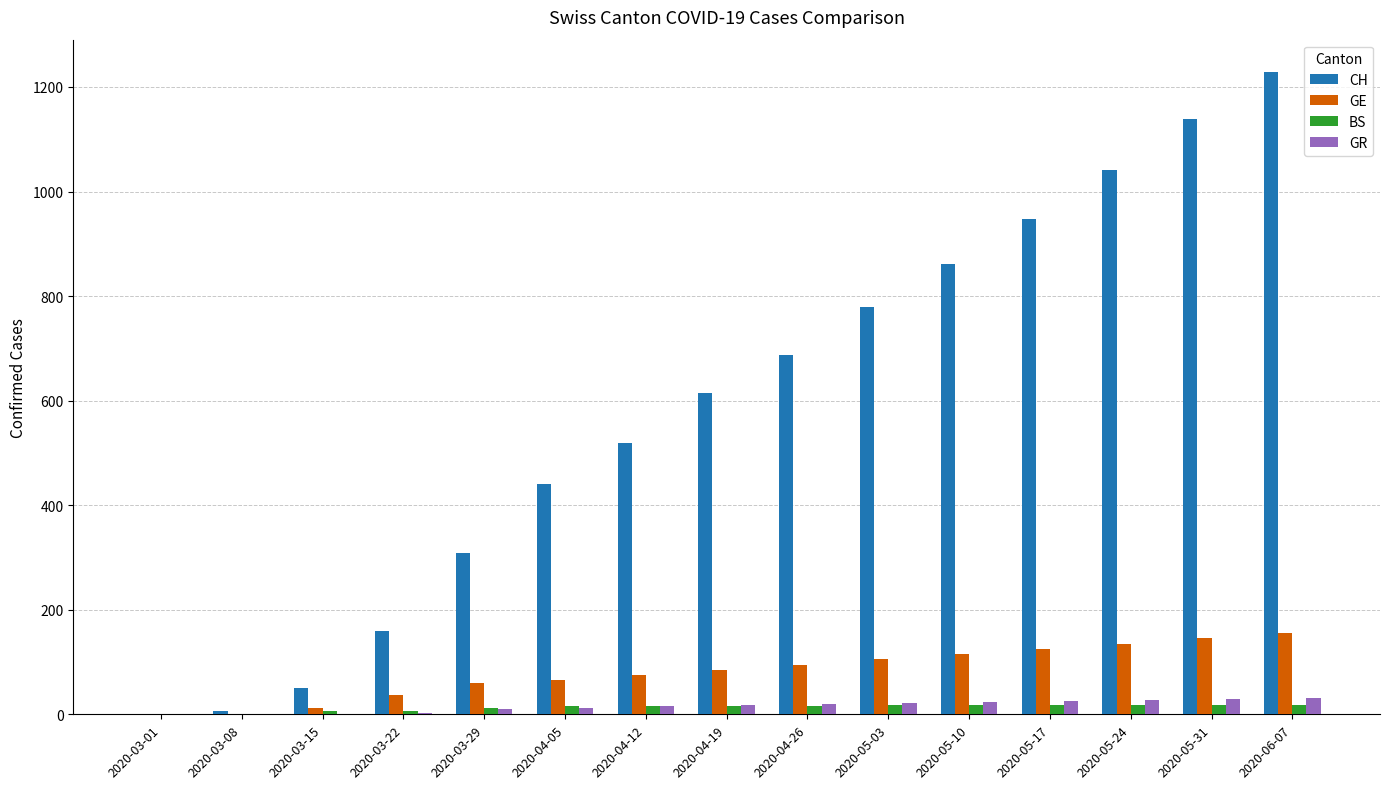

Which series has the largest total across all categories?

CH